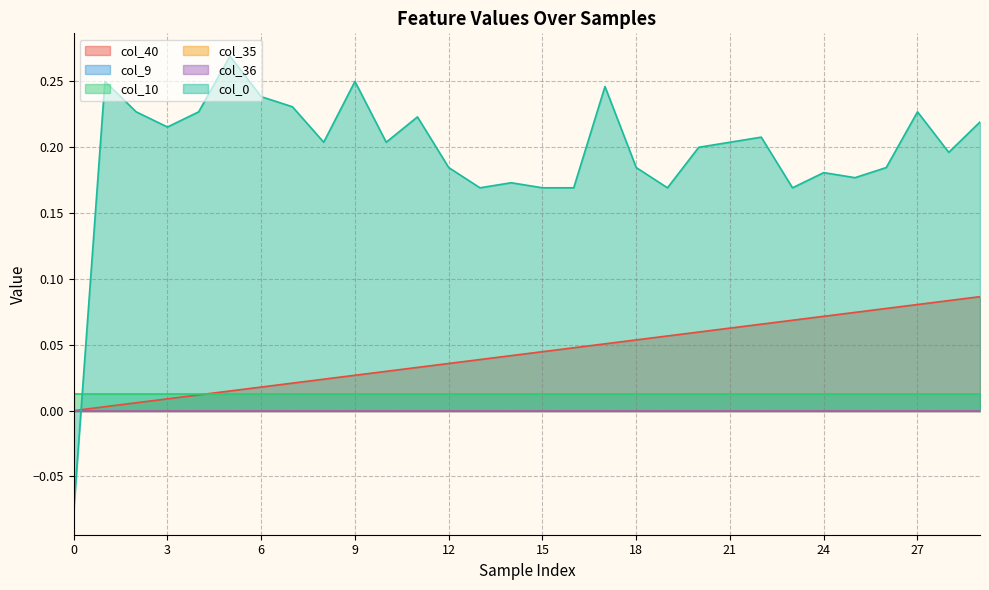

How many col_0 values are between 0 and 1?

29